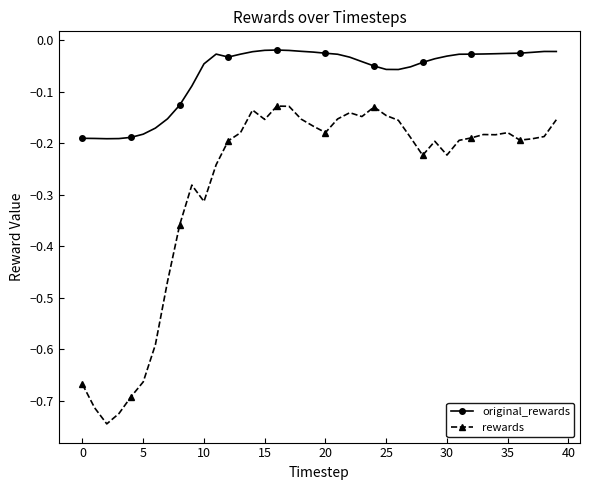

Which series has the largest range (max minus min)?

rewards